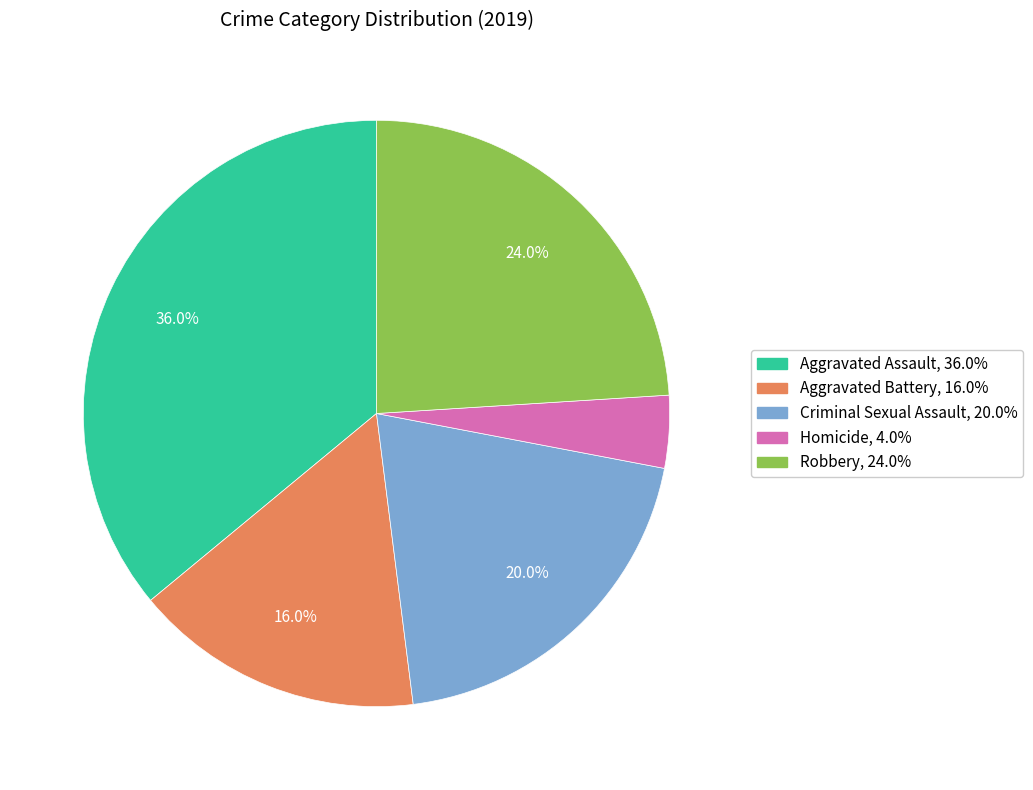

What percentage do Robbery and Aggravated Assault together represent?

60.0%